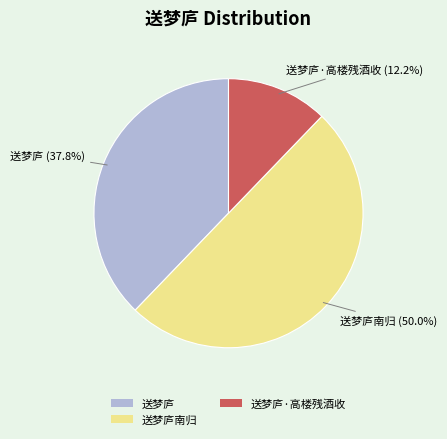

True or false: 送梦庐·高楼残酒收 accounts for 1% of the total.

False